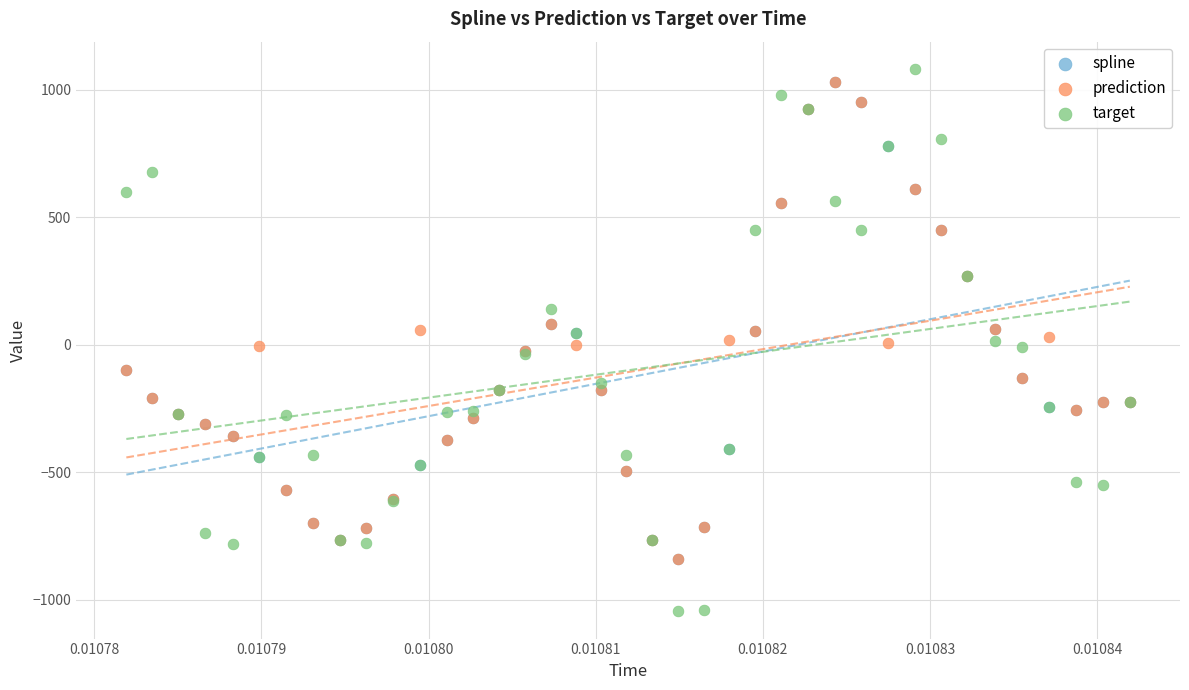

What are all the series names shown in the legend?

spline, prediction, target